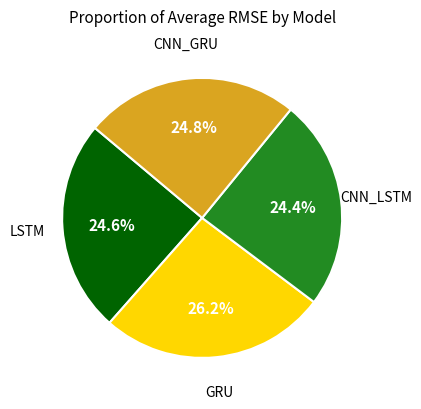

Is there any slice that represents more than half of the pie?

No